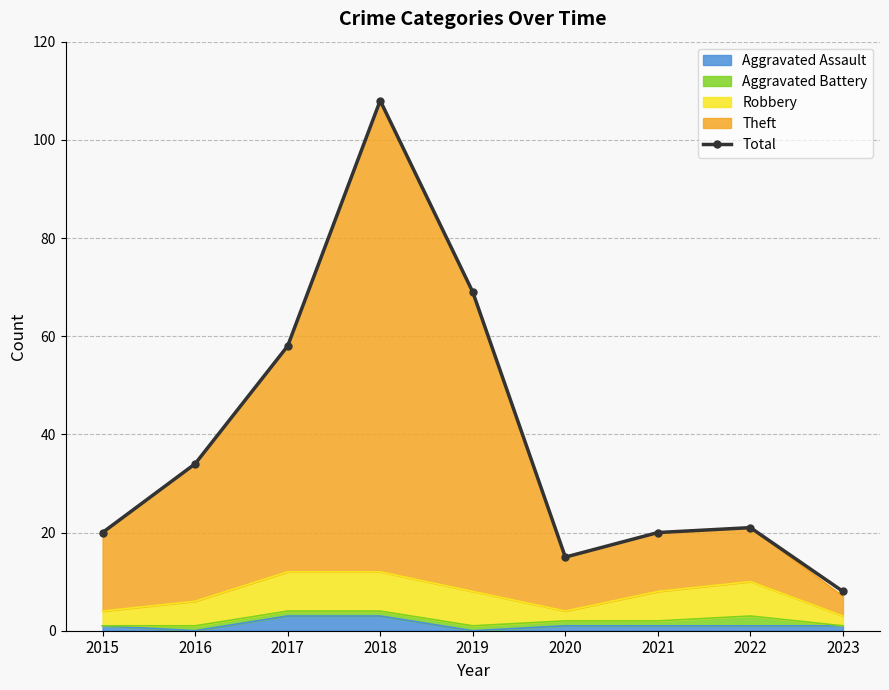

What is the value of the 7th point from the left?

20